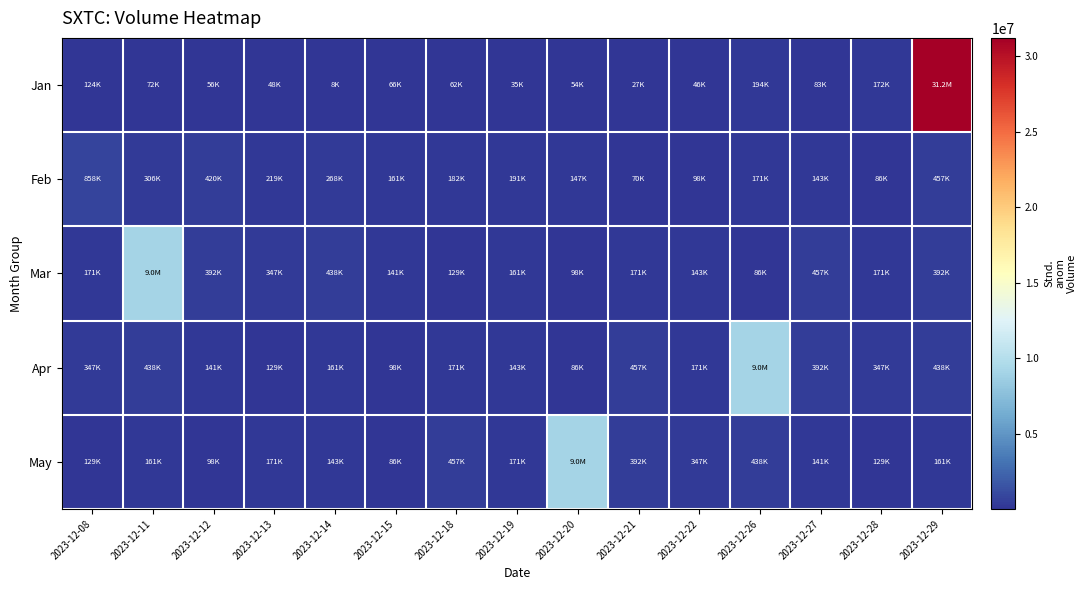

Rank the series by their maximum value, from lowest to highest.

Feb, Mar, Apr, May, Jan